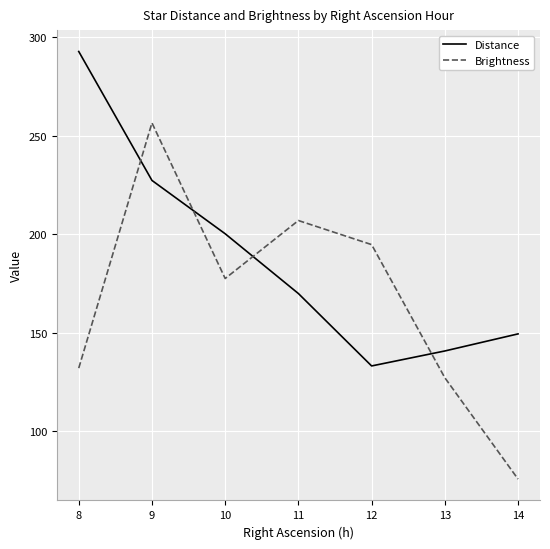

At which label does Brightness reach its peak?

9